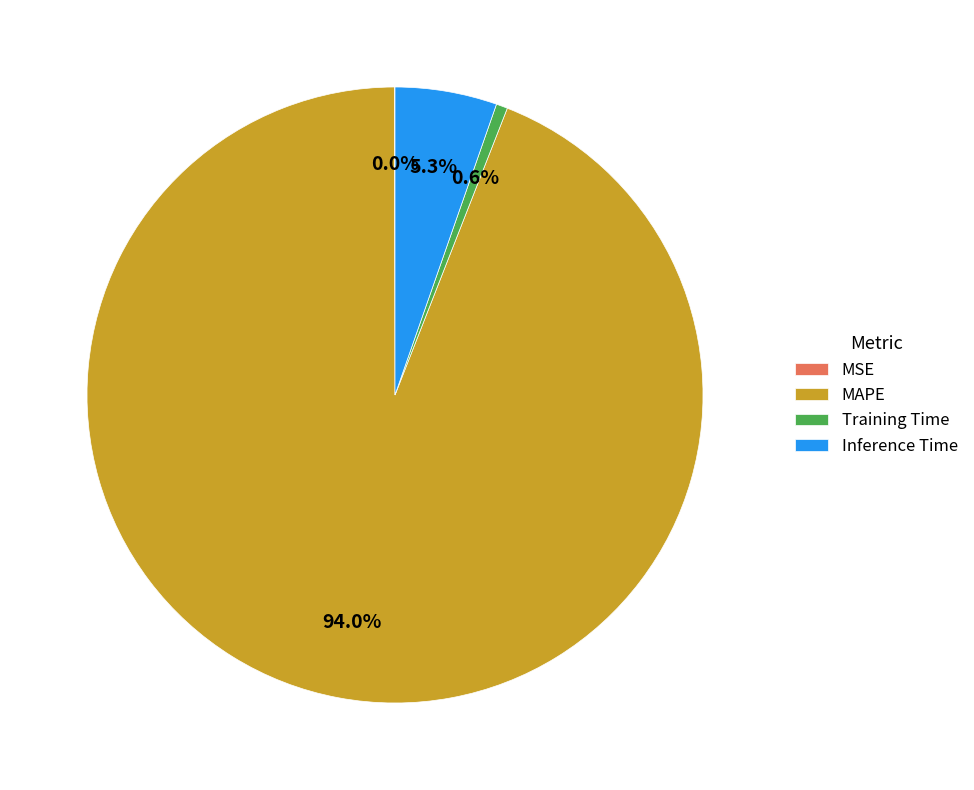

What portion of the pie excludes Training Time?

99.4%